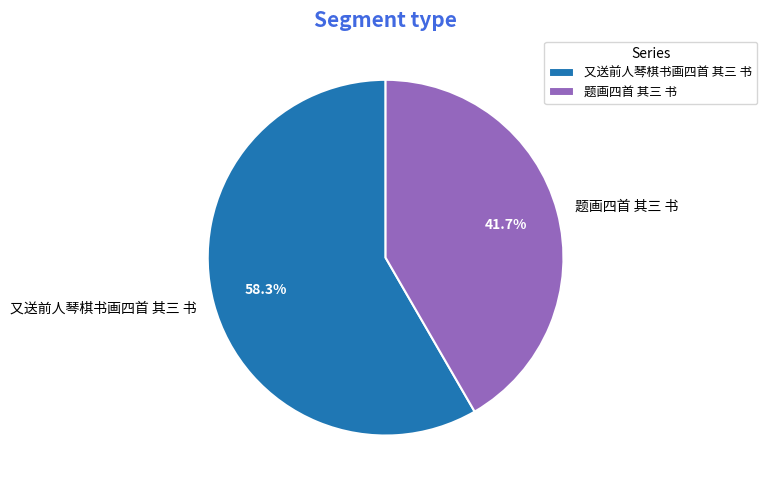

What is the total percentage of 题画四首 其三 书 and 又送前人琴棋书画四首 其三 书?

100.0%